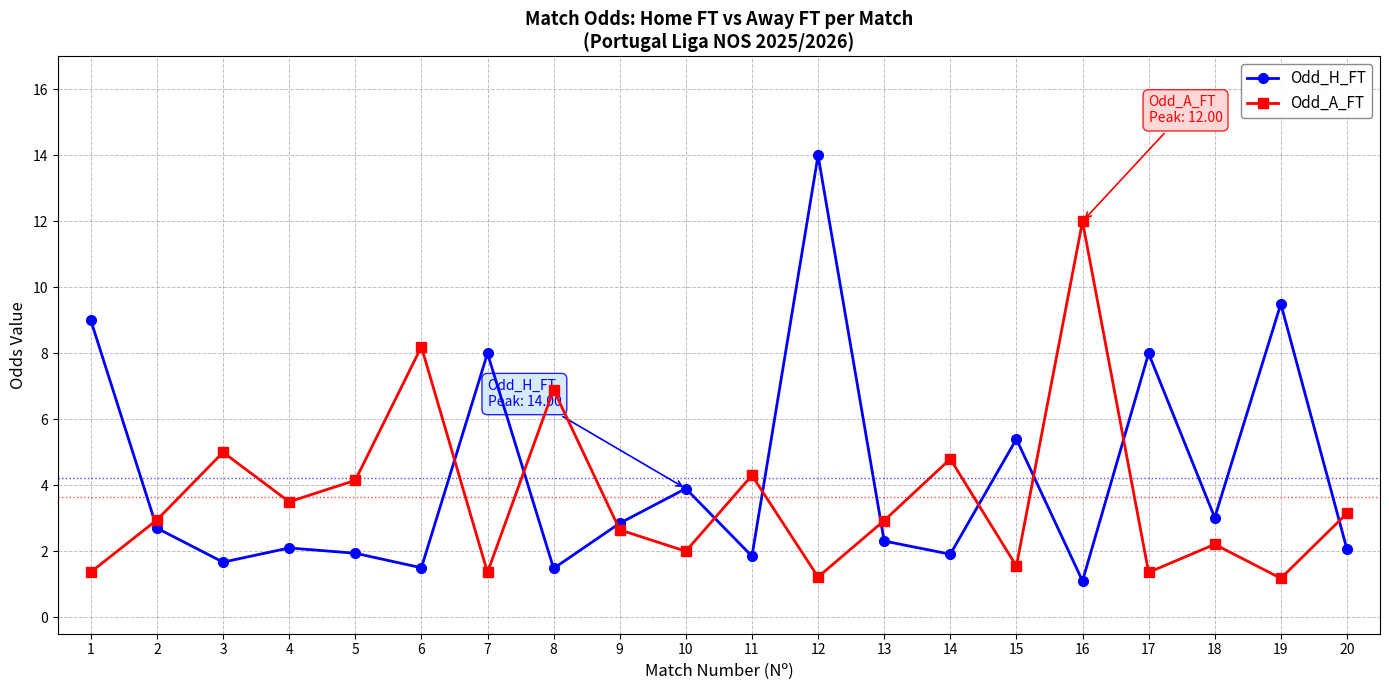

What is the value of the Odd_A_FT point at the 16th from the left?

12.0